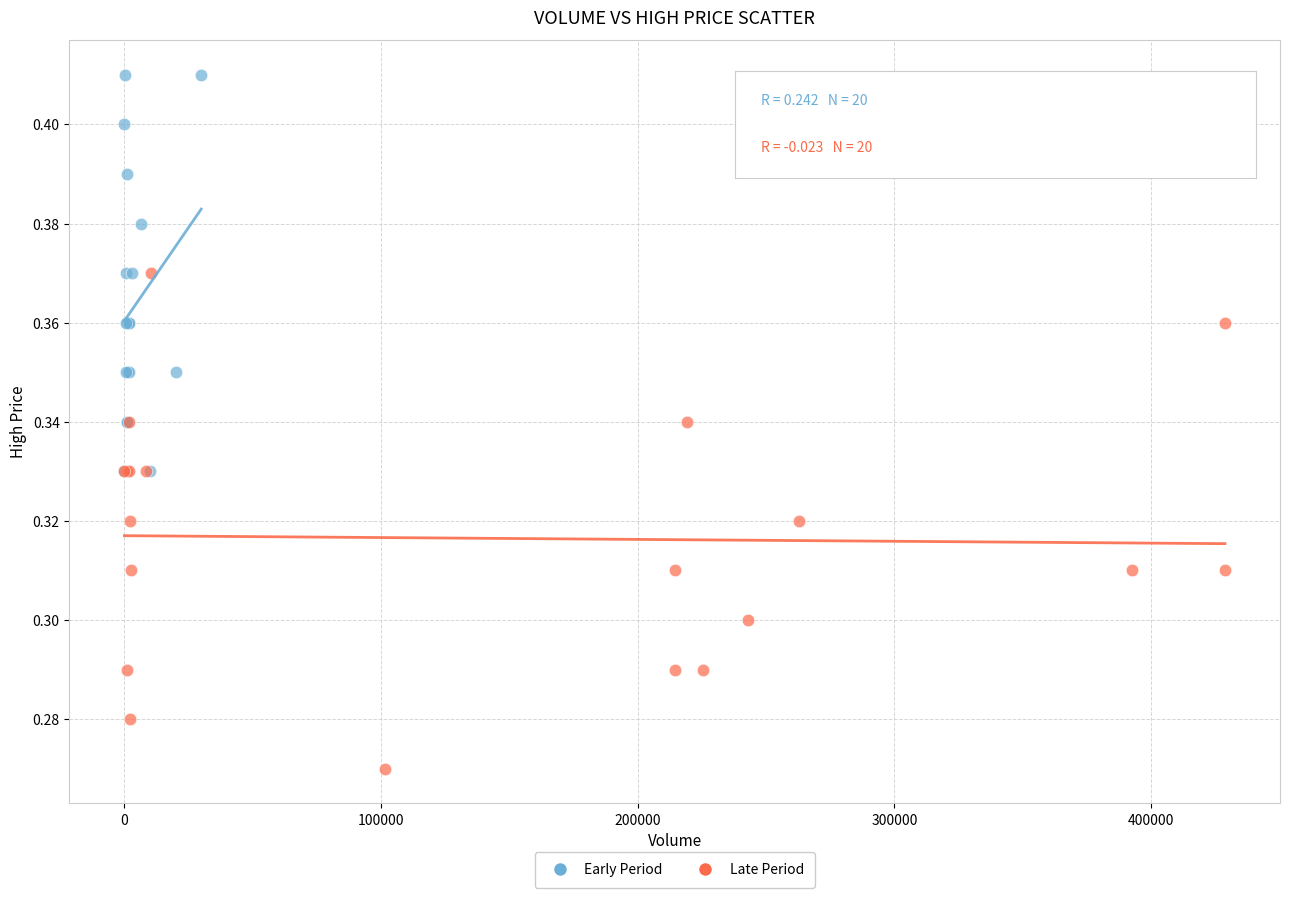

Which series has the widest spread of Y values?

Late Period